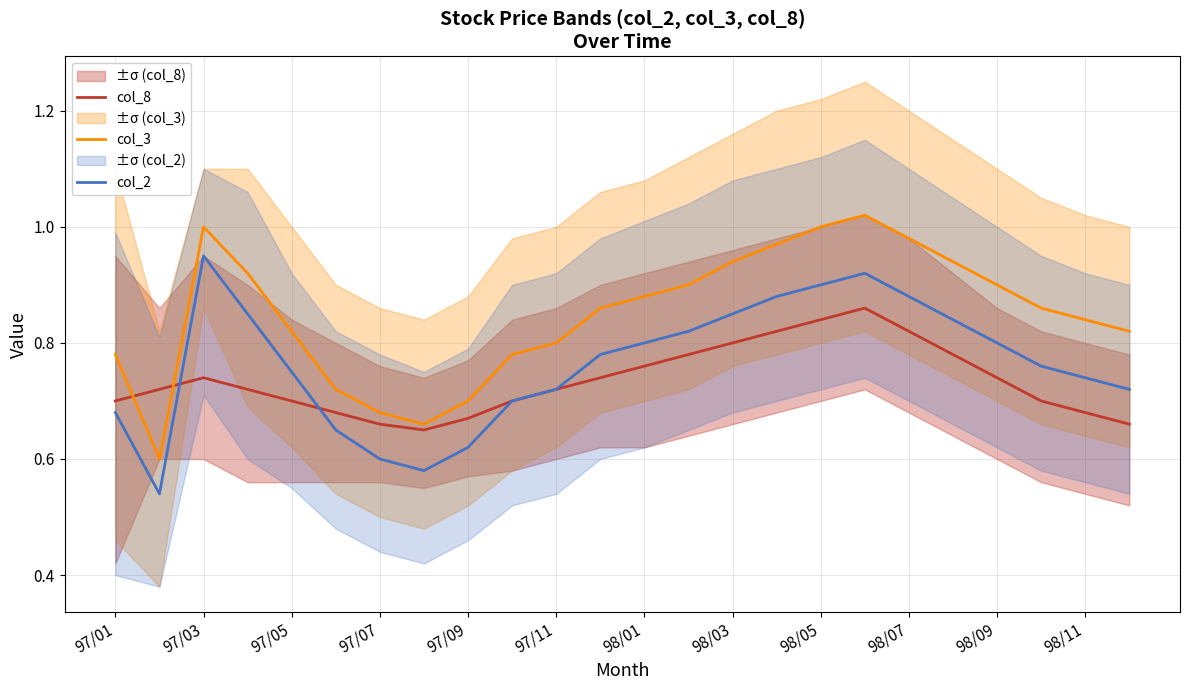

Is the value of col_3 at 97/11 greater than the value of col_2 at 98/03?

No